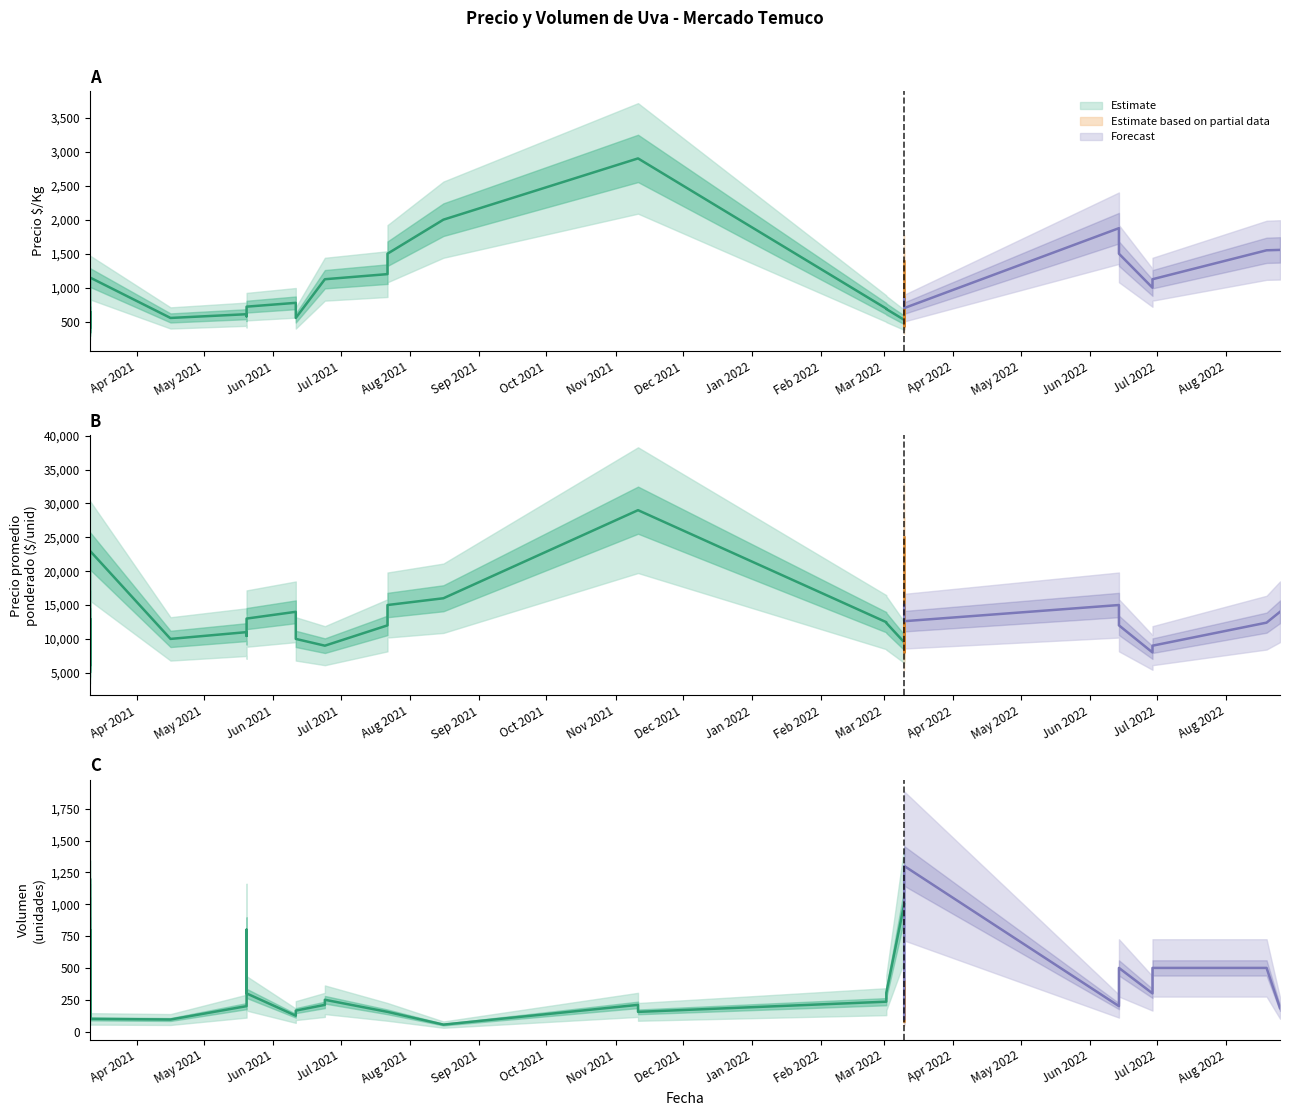

What is the difference between the Precio promedio ponderado values at 39 and 14?

2361